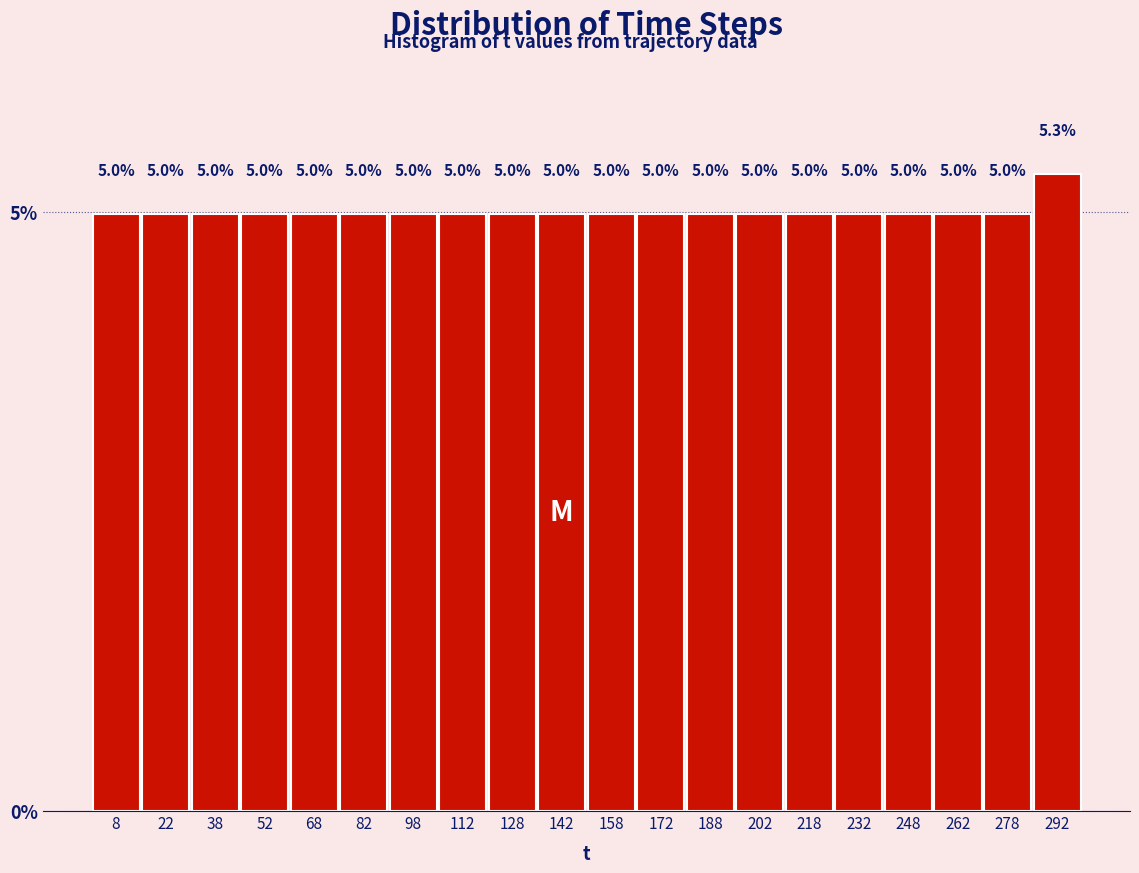

What is the height of the bar covering 30 to 45 on the x-axis? The bar edges are not printed on the chart, so give them approximately, as read against the axis.

5.0